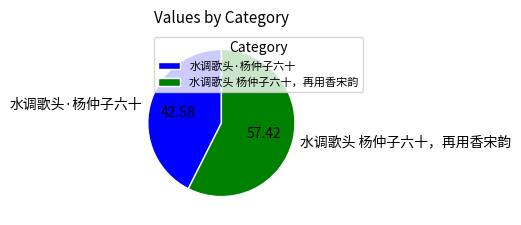

Is the sum of 水调歌头·杨仲子六十 and 水调歌头 杨仲子六十，再用香宋韵 greater than half?

Yes